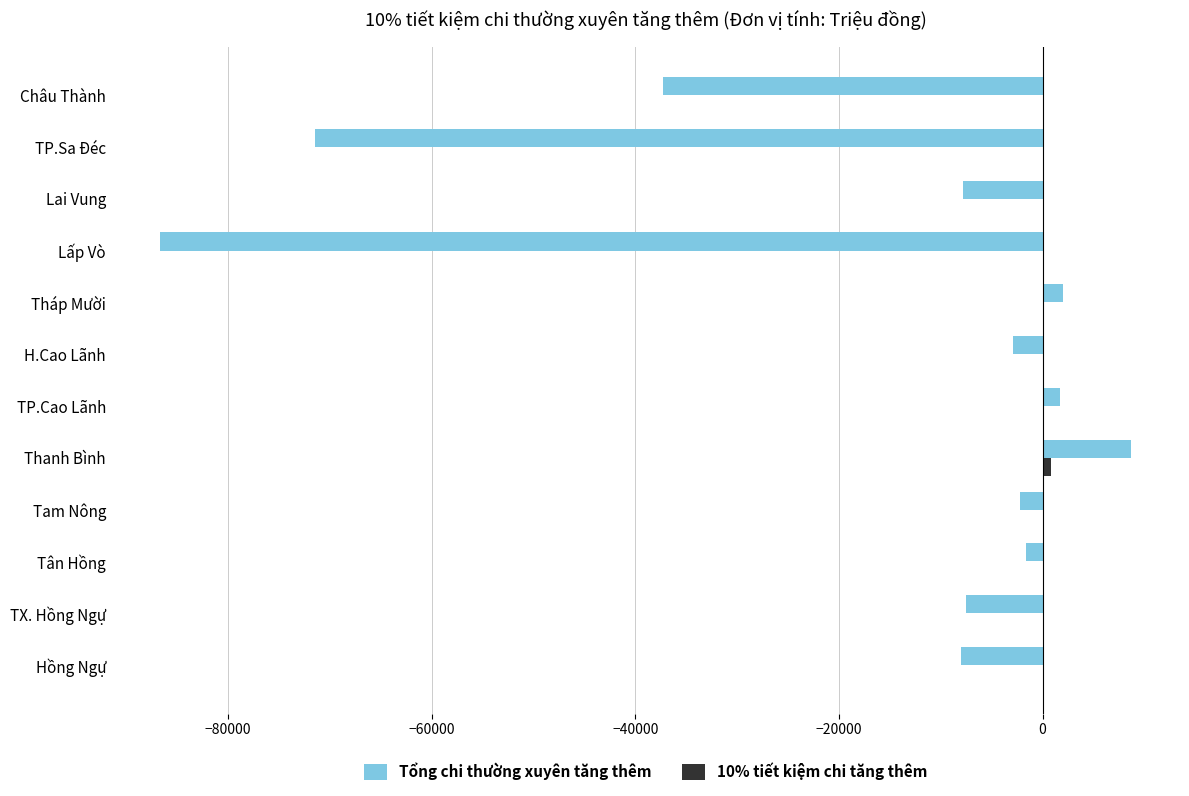

At which category is the sum across all series the highest?

Thanh Bình